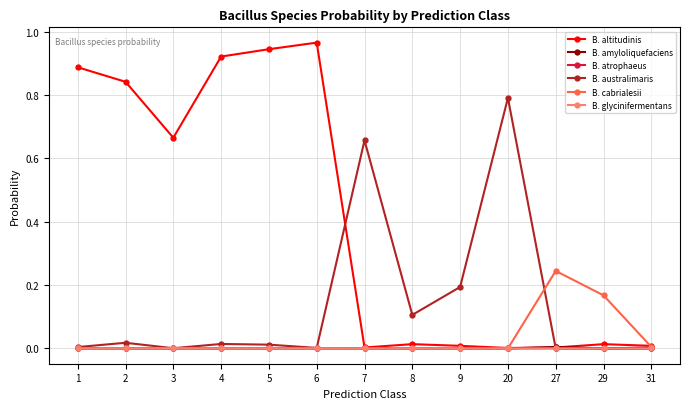

What are all the series names shown in the legend?

B. altitudinis, B. amyloliquefaciens, B. atrophaeus, B. australimaris, B. cabrialesii, B. glycinifermentans